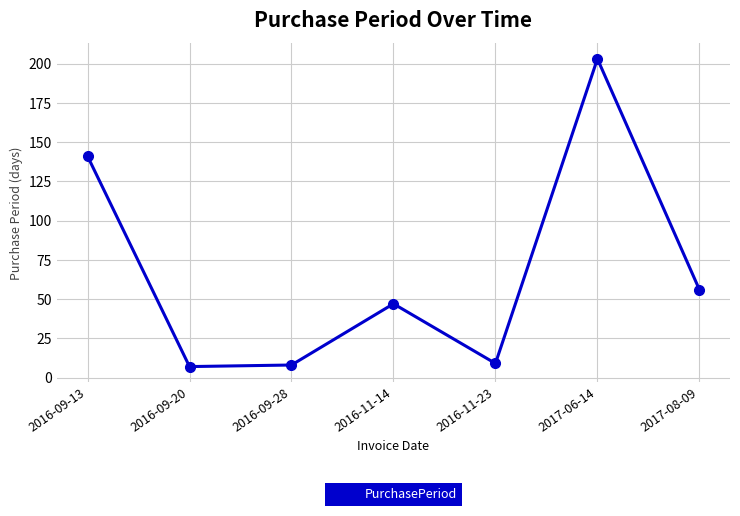

What is the difference between the values at 2017-08-09 and 2016-11-14?

9